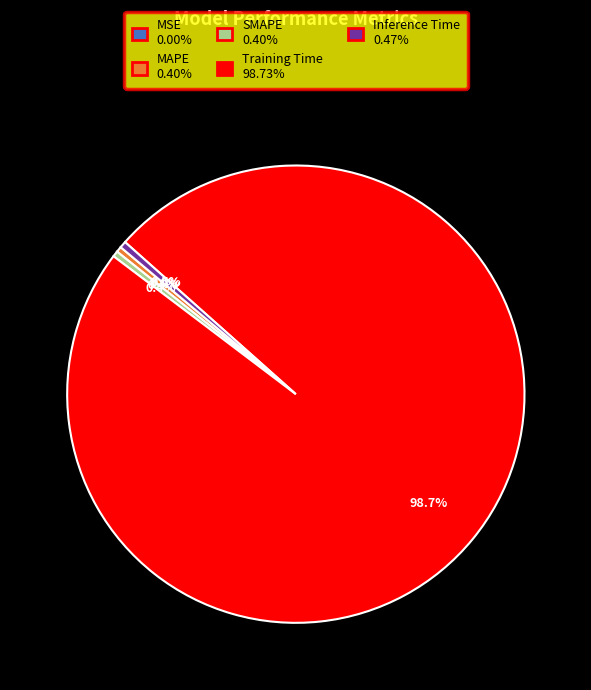

What percentage do Inference Time and SMAPE together represent?

0.9%